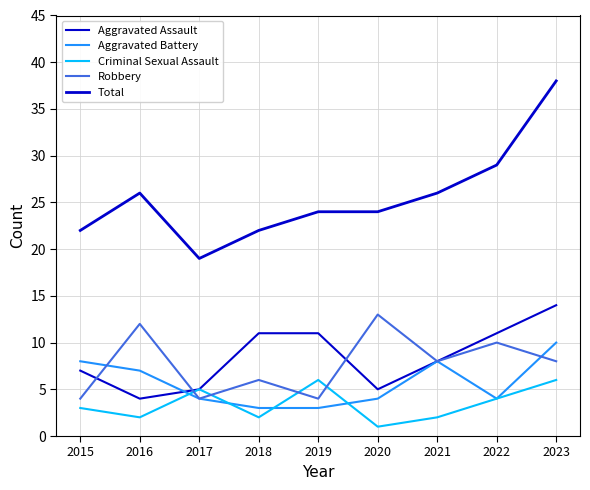

How many lines are shown in the chart?

5